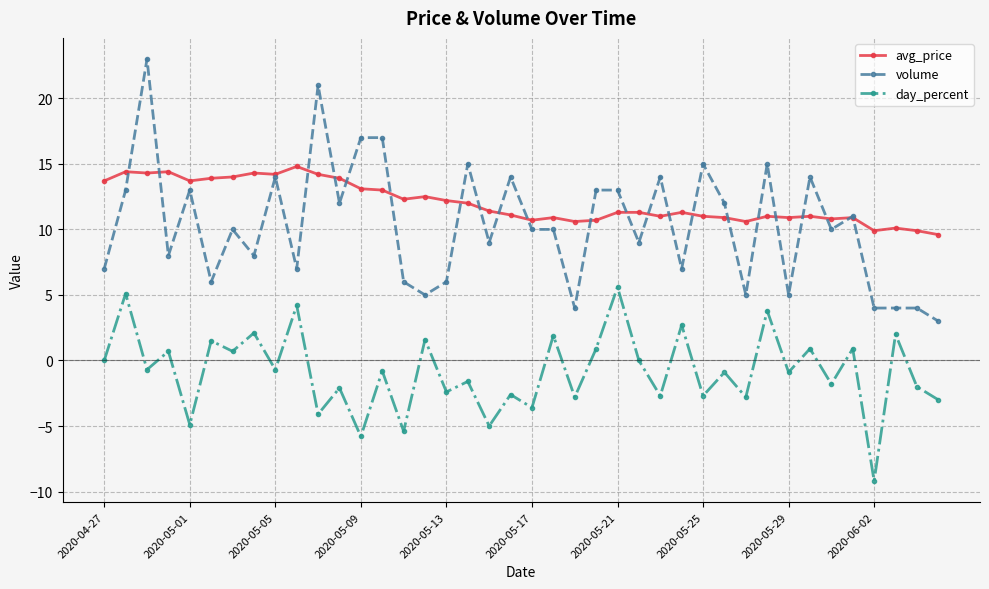

Rank the series by their maximum value, from lowest to highest.

day_percent, avg_price, volume